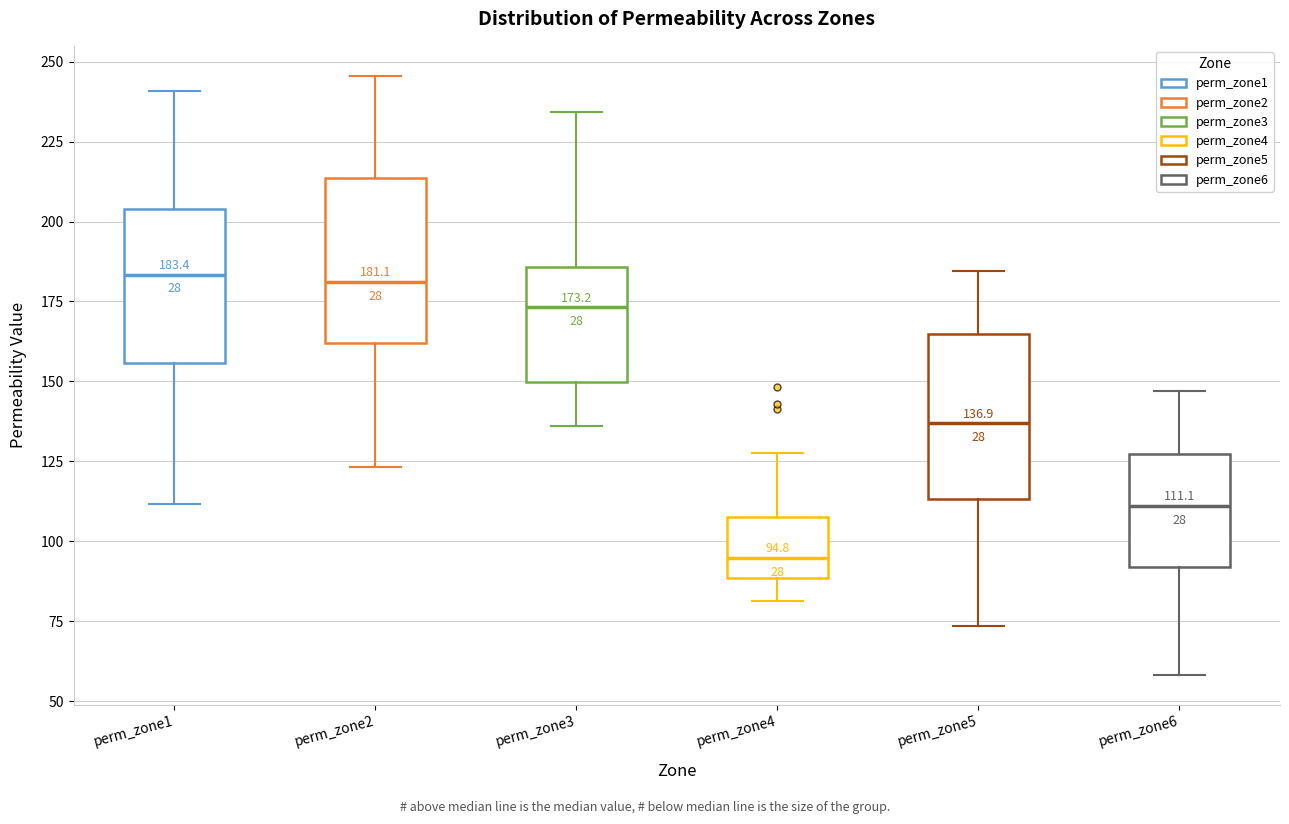

Which box's median line is the lowest?

perm_zone4